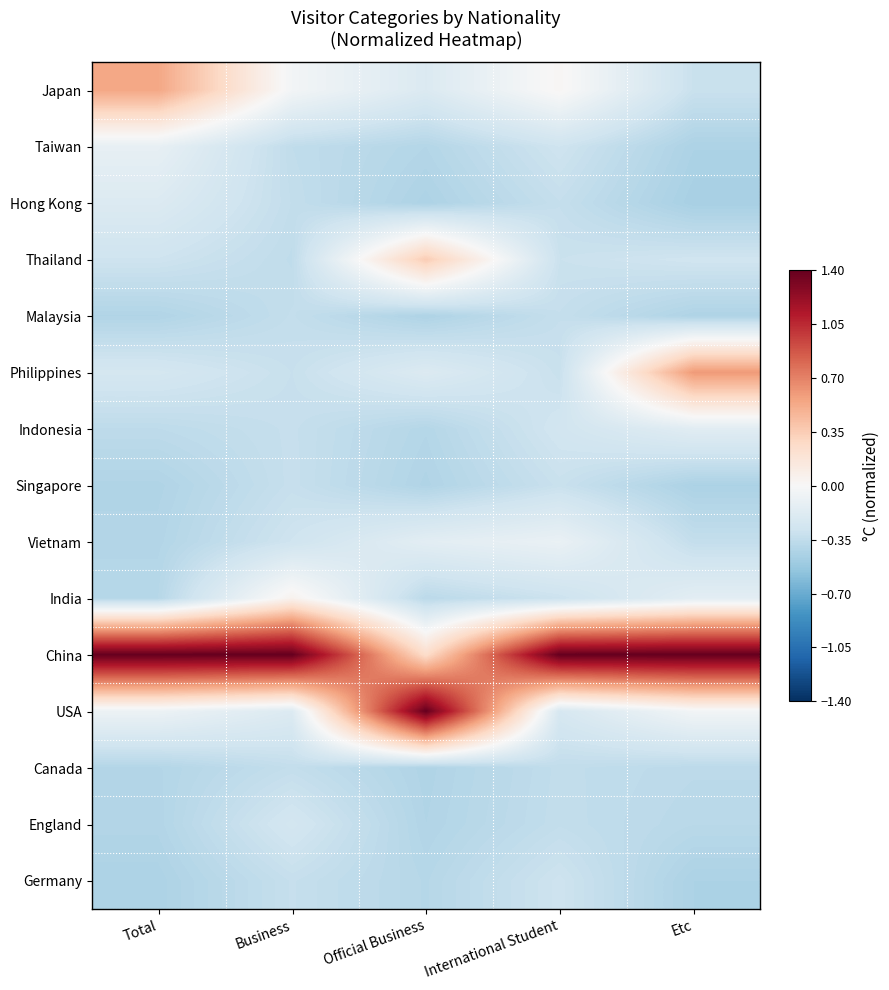

What is the difference between the highest and lowest values at Business?

1.8